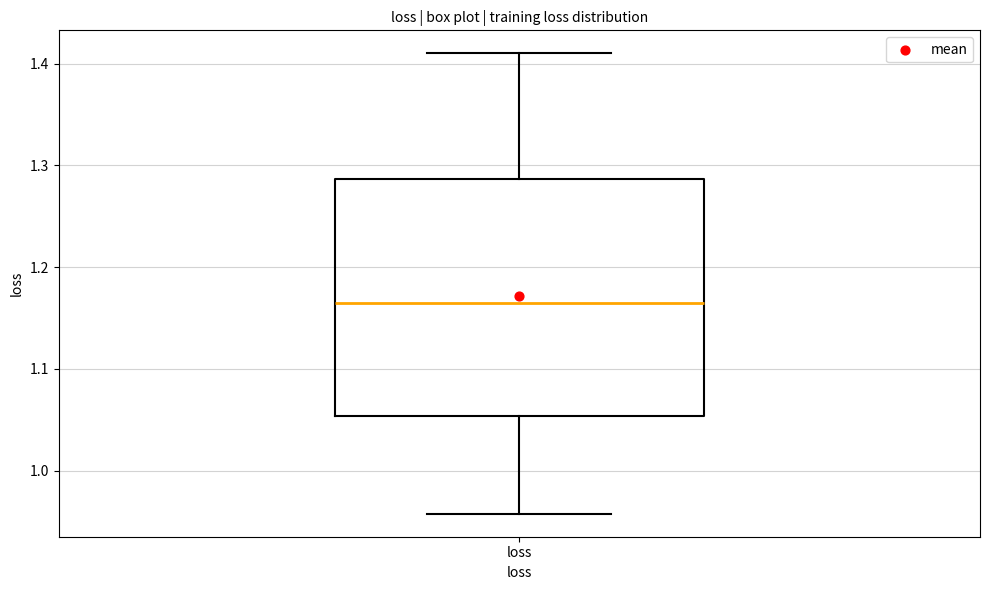

Where does the upper whisker of the box for loss end on the y-axis? The values are not printed on the chart, so give them approximately, as read against the axis.

1.41